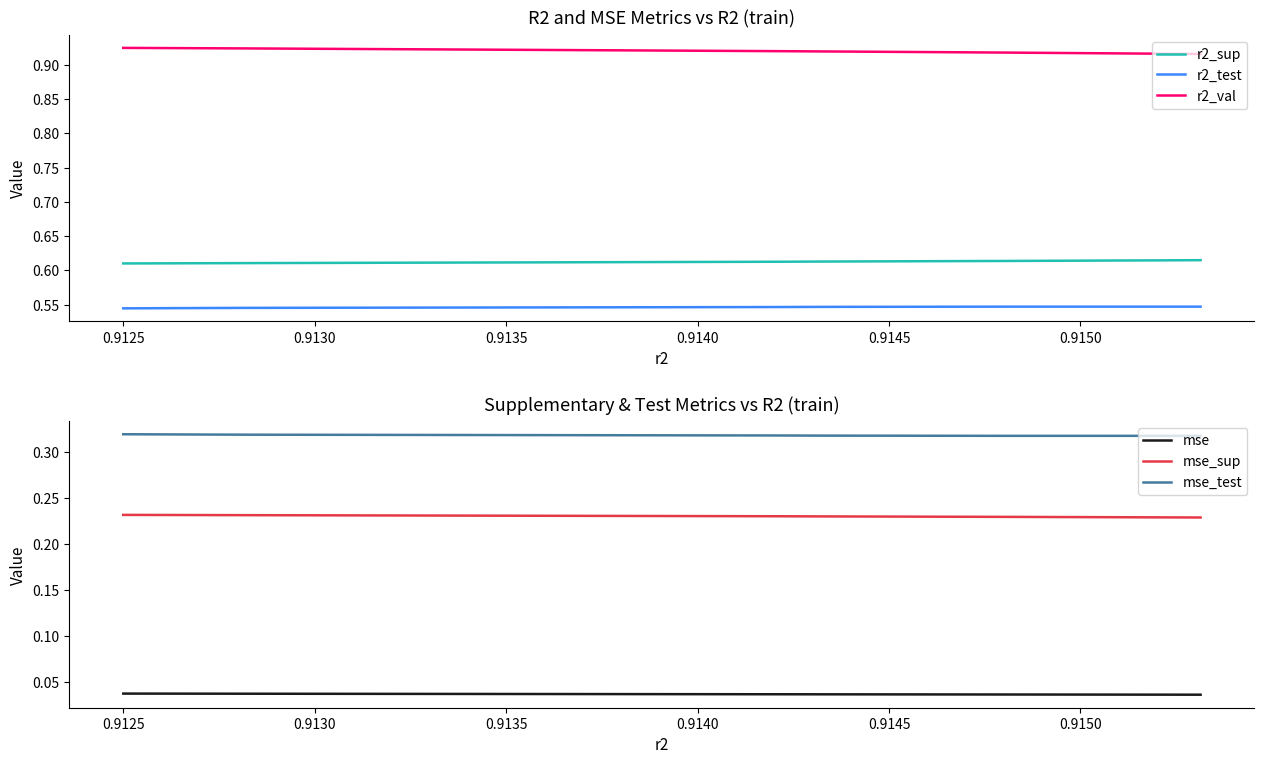

What is the maximum value shown in the chart?

0.9